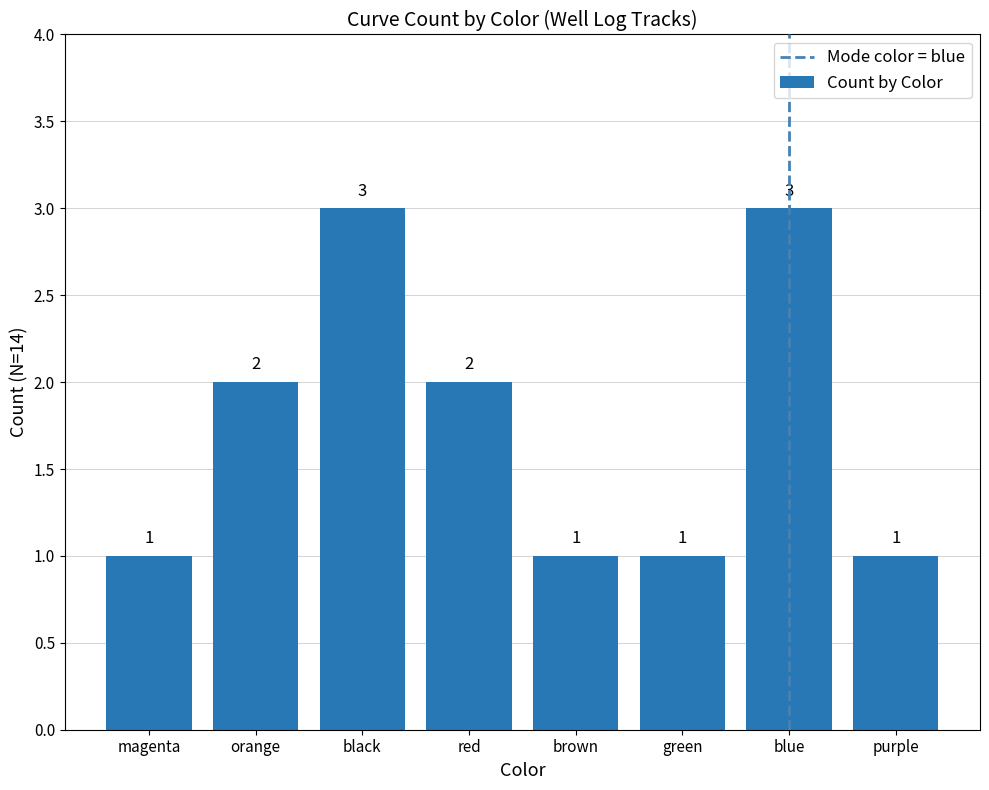

The chart shows a value of 0 at orange. True or false?

False